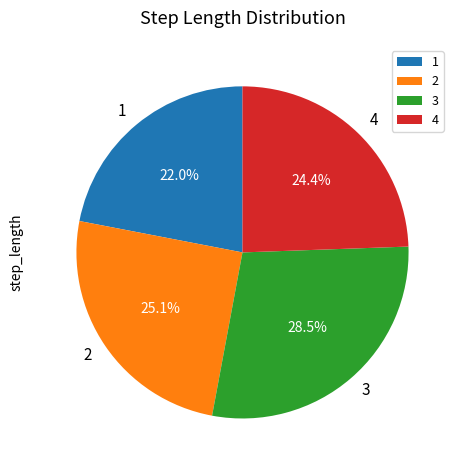

Is it true that 4 is 24% of the pie?

True